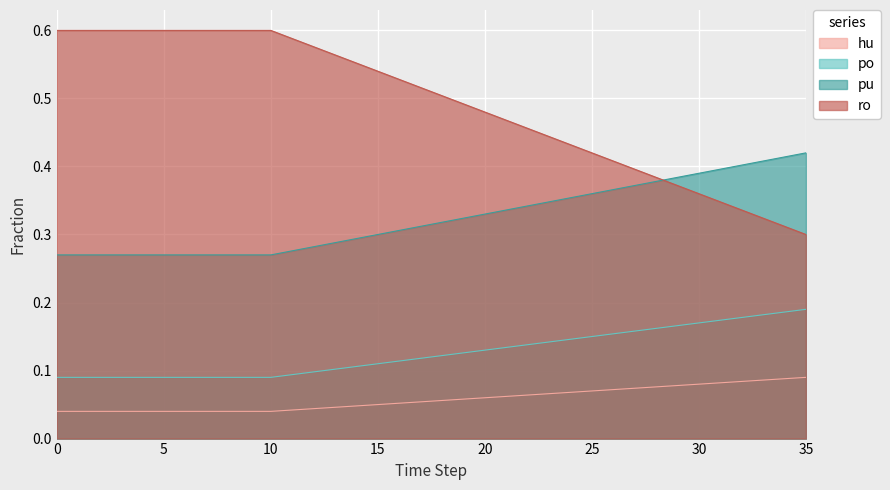

What is the minimum value for frac_trns_pkm_dem_private_and_public_po?

0.1